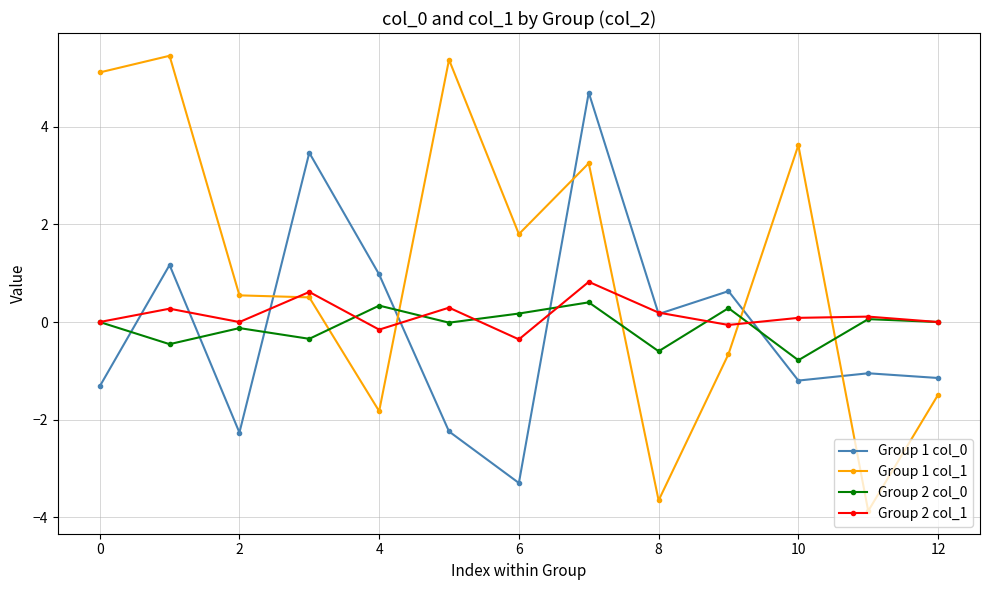

At how many categories does at least one series exceed -2?

13